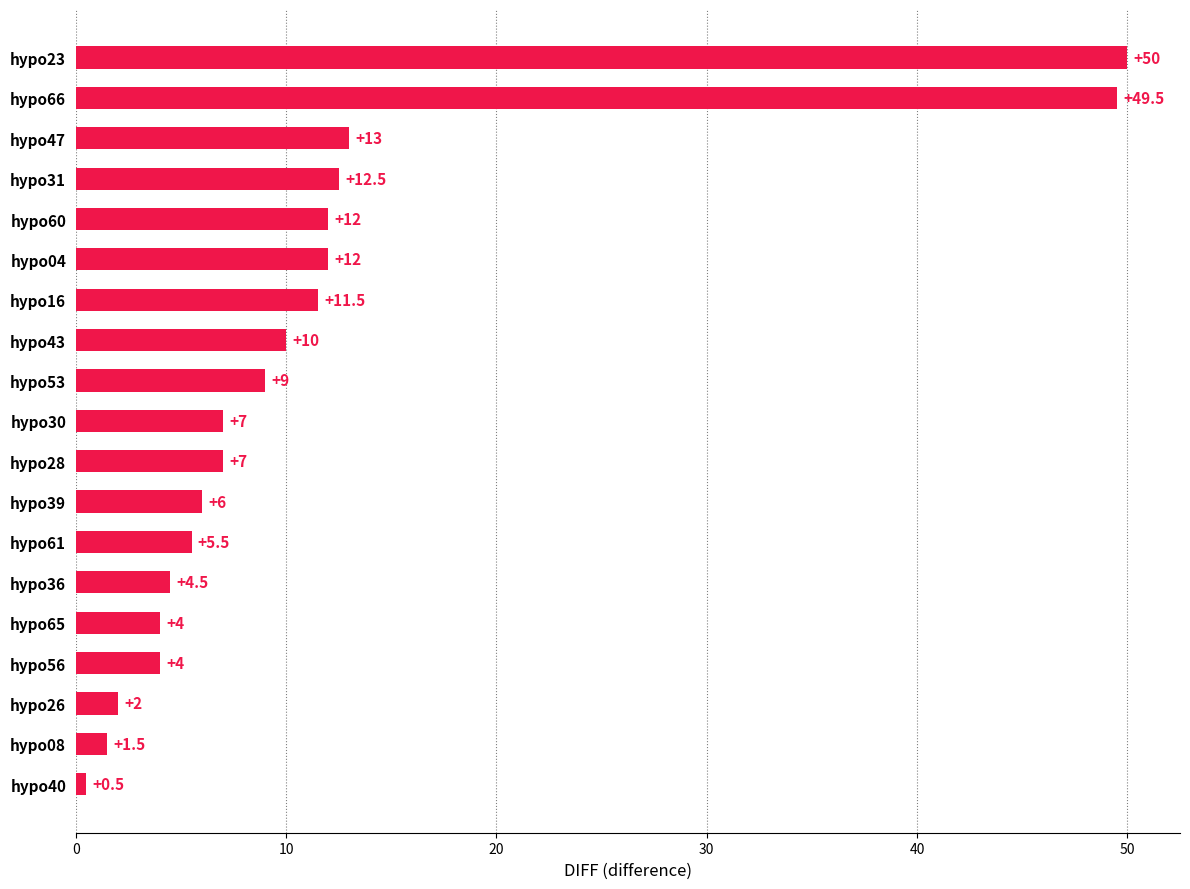

True or false: the data shows 12.0 at hypo53.

False